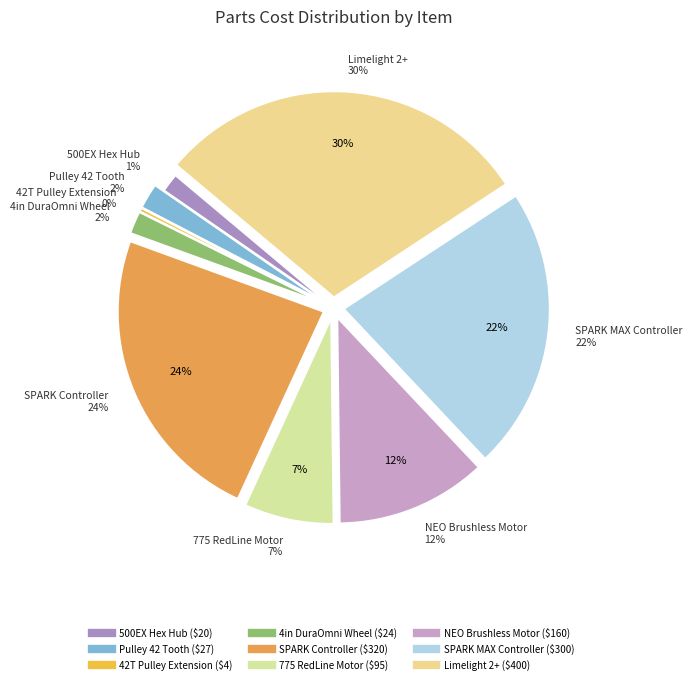

What percentage do 7 and 10 together represent?

36.9%